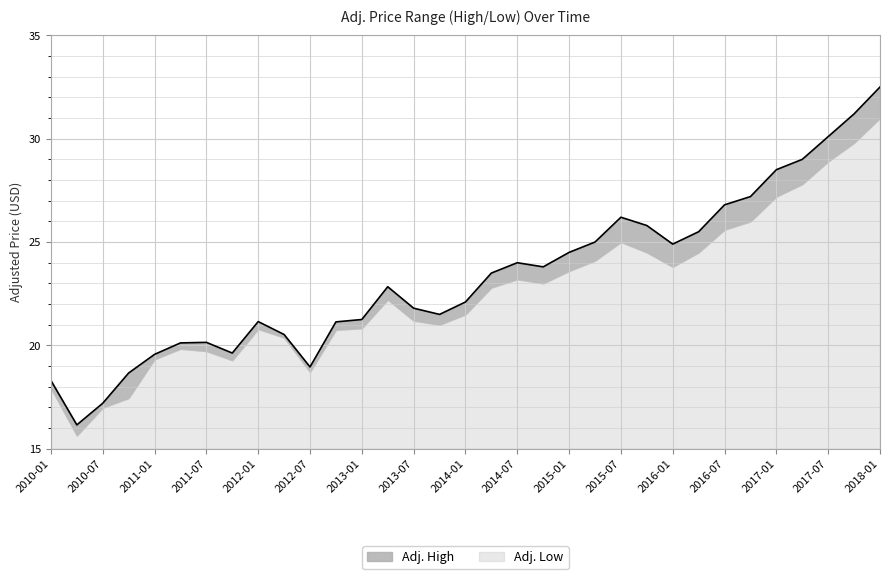

What is the difference between the maximum and minimum values?

16.3